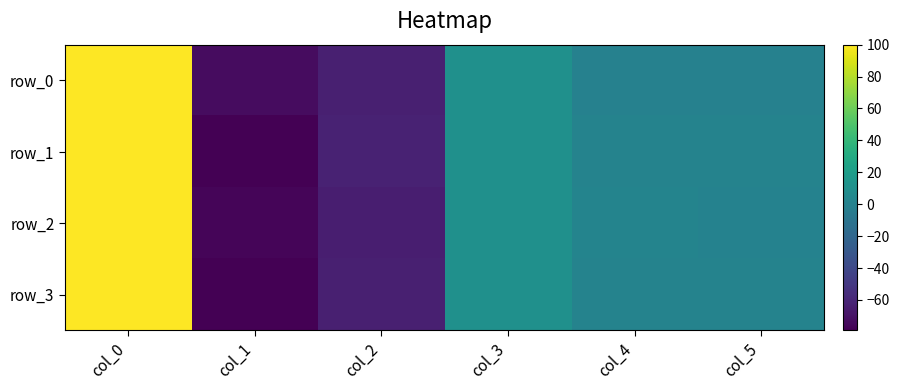

Is it true that row_1 equals 52.4 at col_0?

False